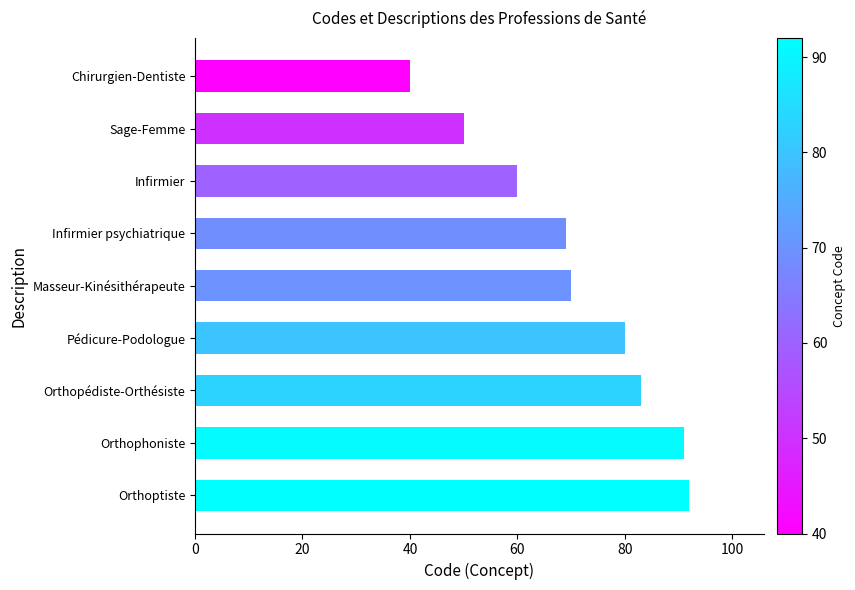

The value at Chirurgien-Dentiste is 40. True or false?

True